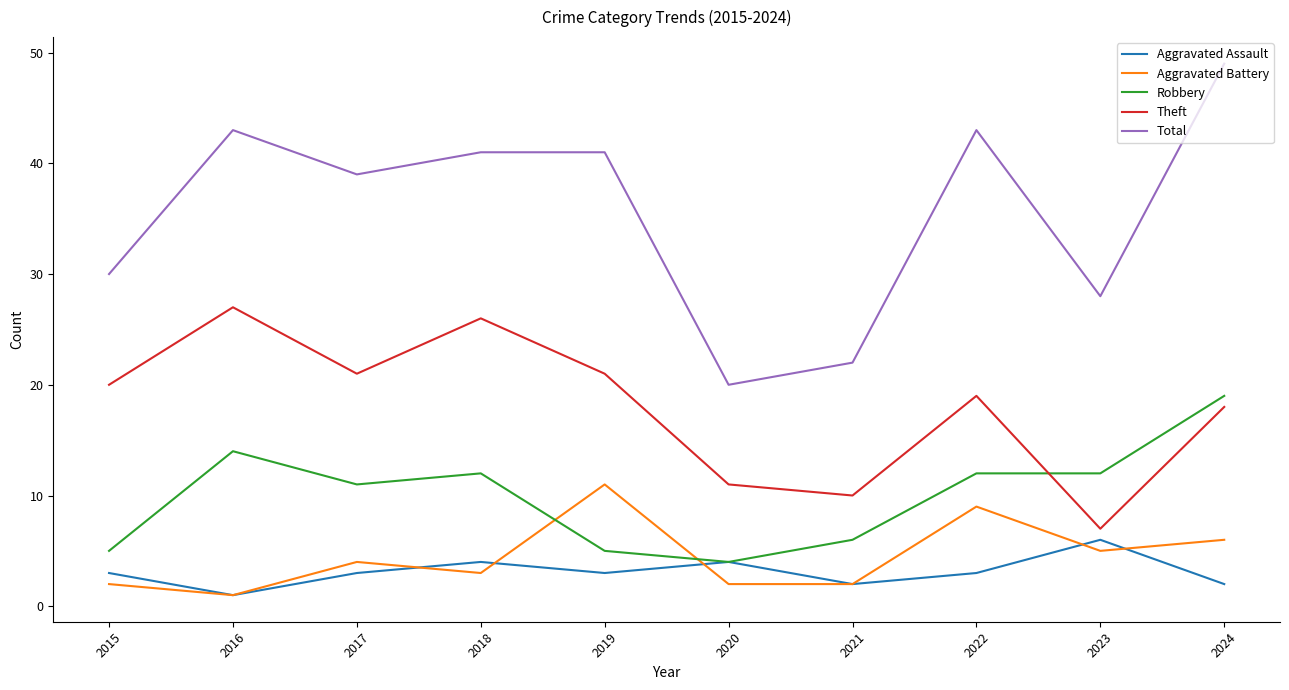

Rank the series by their maximum value, from lowest to highest.

Aggravated Assault, Aggravated Battery, Robbery, Theft, Total